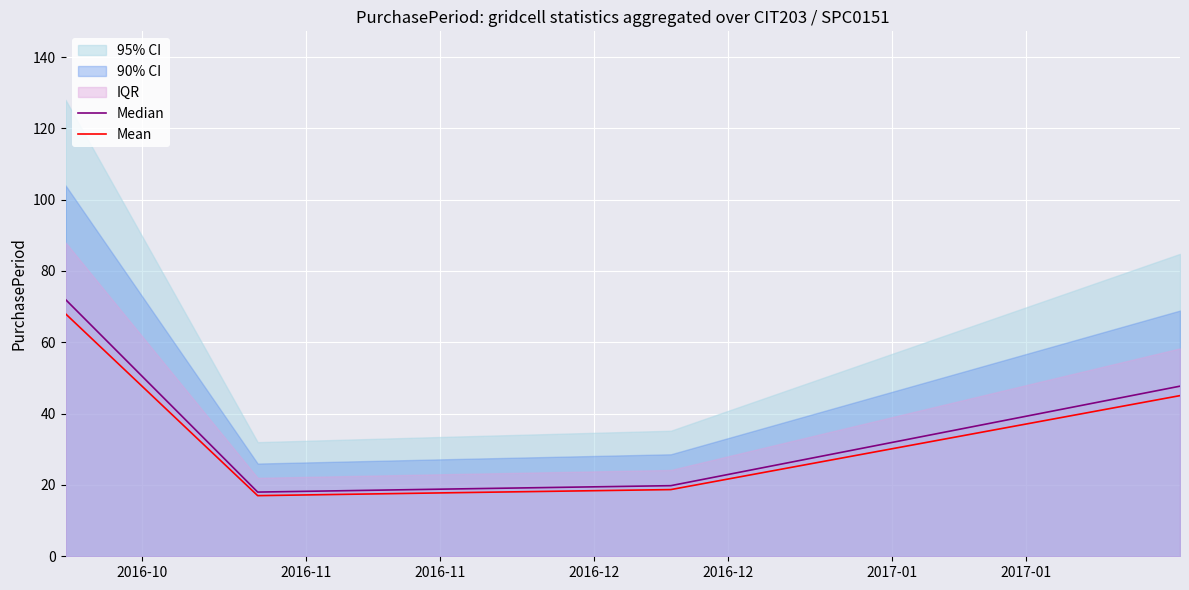

Between 2016-11 and 2016-11, which is larger?

2016-11